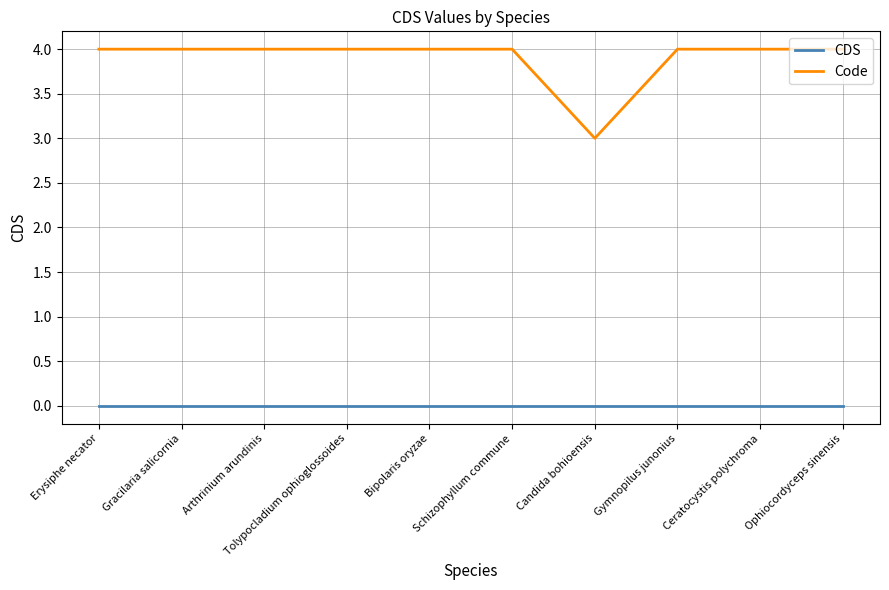

What position from the right is Erysiphe necator?

10